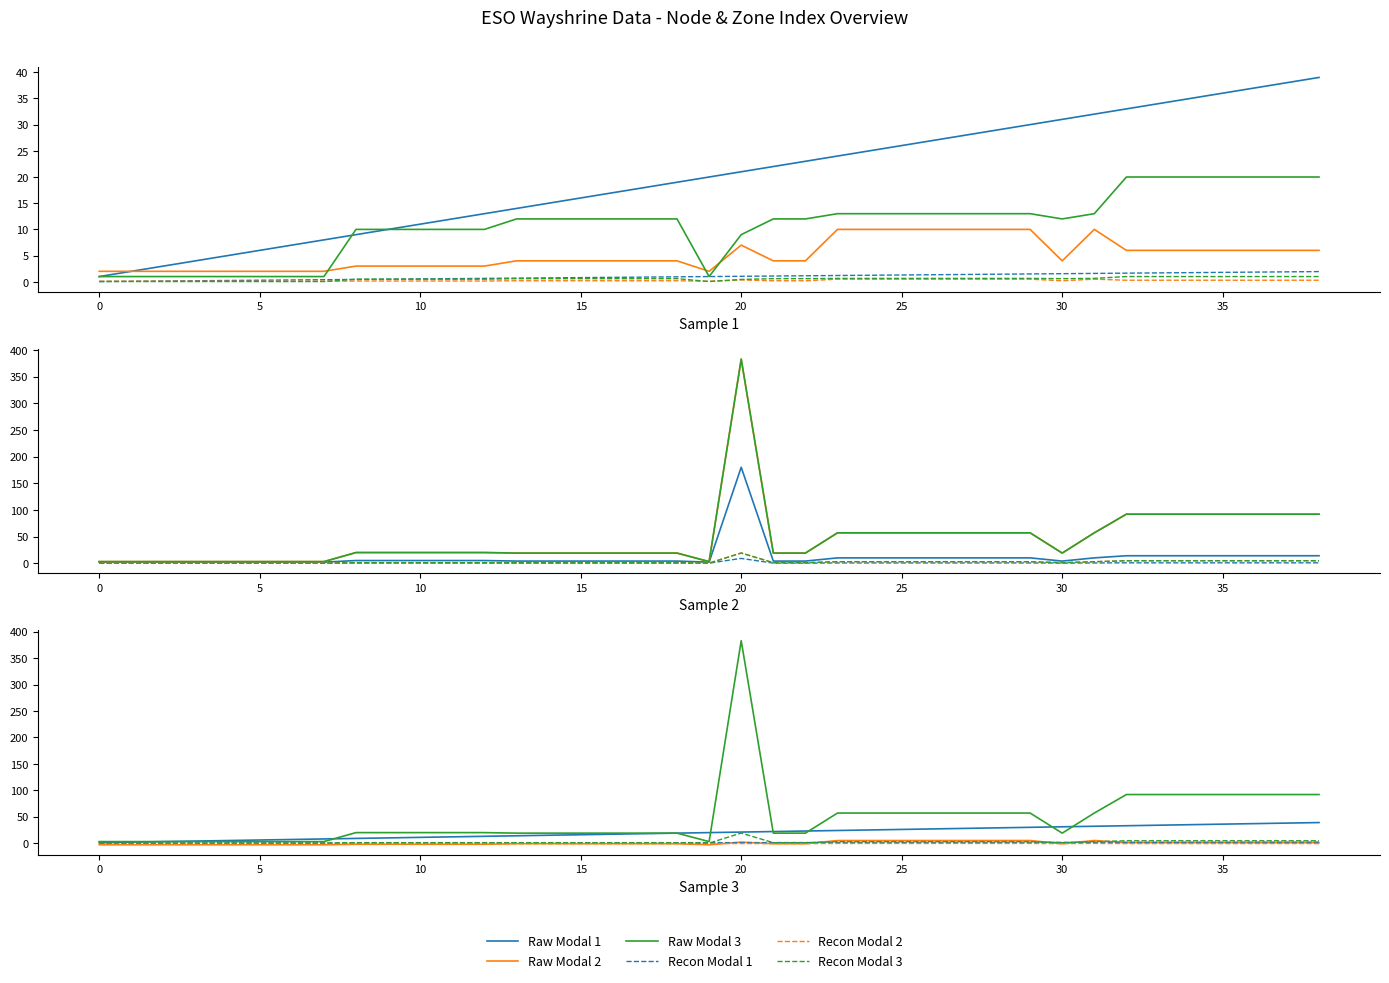

What is the difference between the highest and lowest values at 0?

6.0